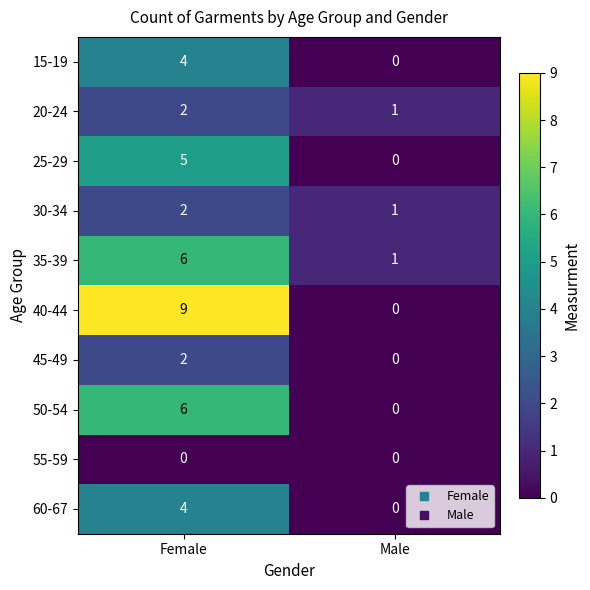

What is the difference between the highest and lowest values at Female?

9